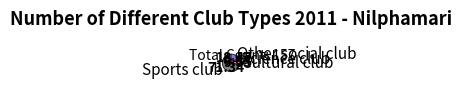

The Other social club slice represents 6% of the pie. True or false?

False